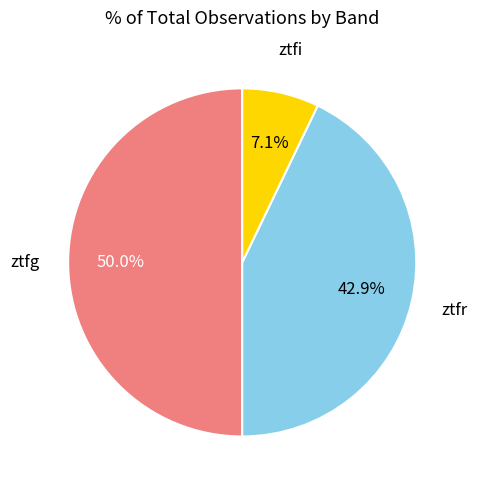

Is ztfr the majority of the pie?

No